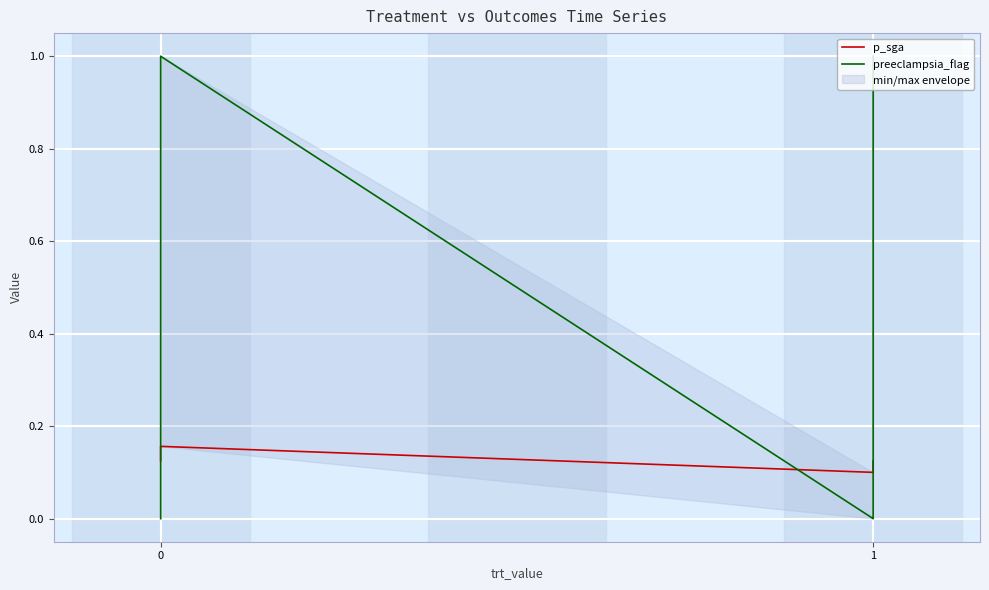

What is the maximum value for p_sga?

0.2